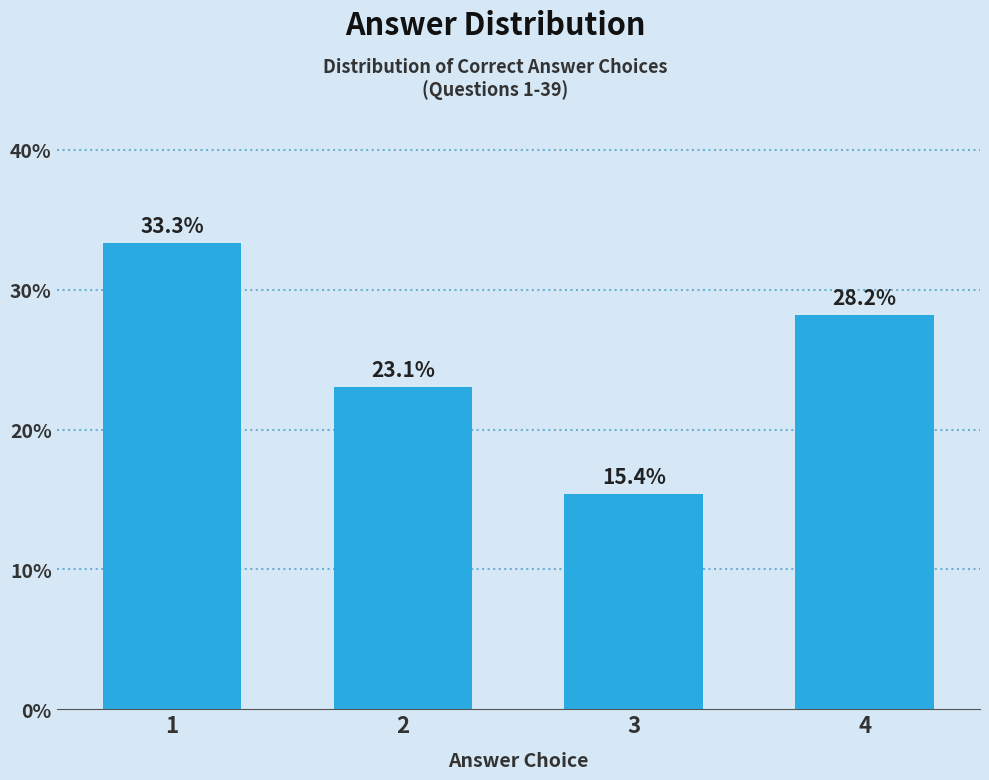

Reading left to right, list all the values displayed in this chart.

1=33.3	2=23.1	3=15.4	4=28.2